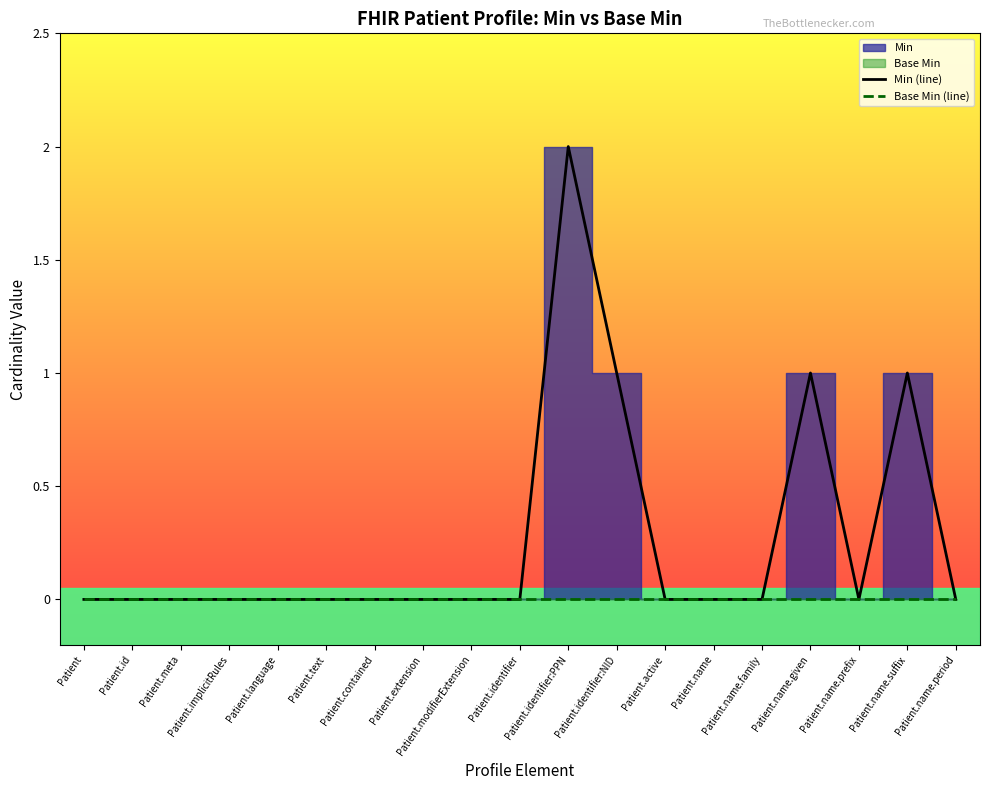

What position from the right is Patient.identifier:NID?

8